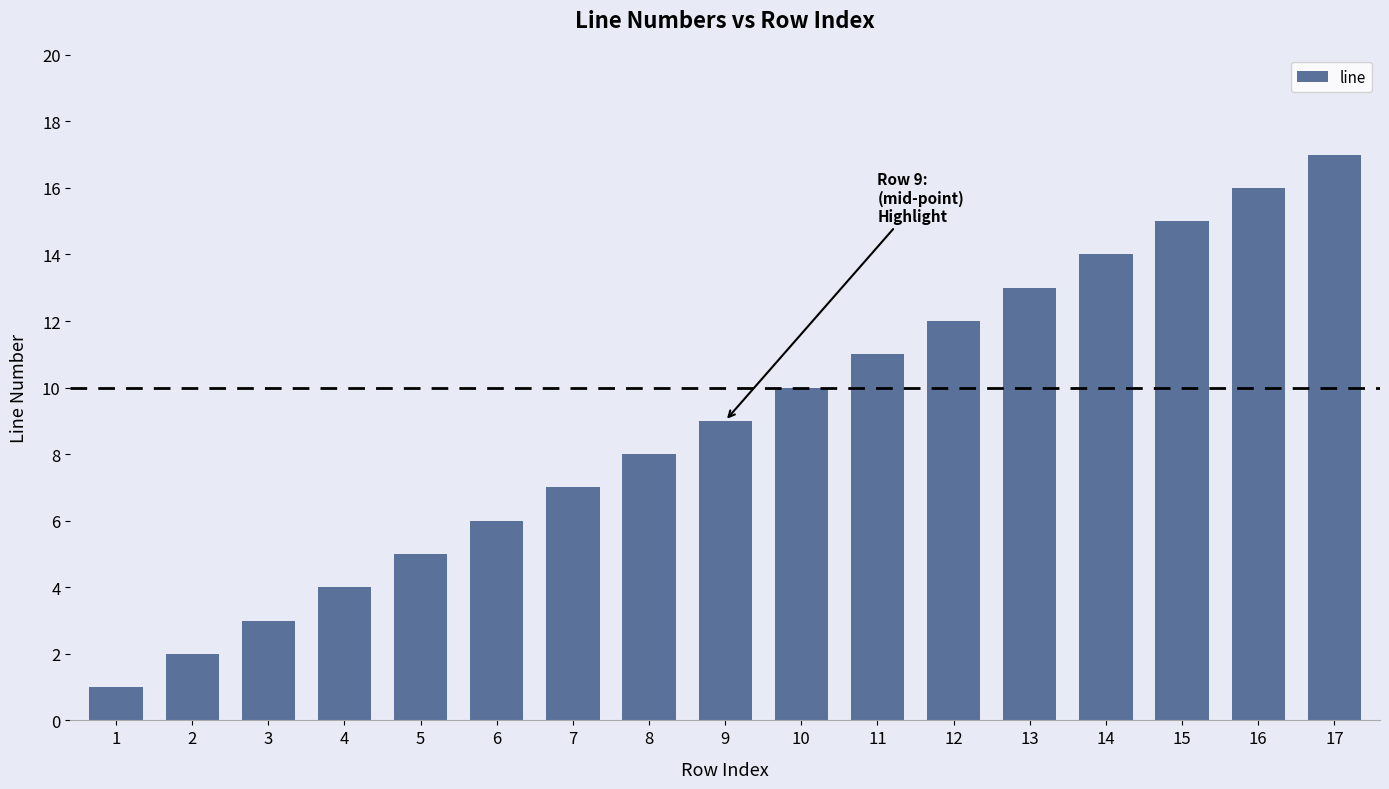

Rank the categories by value from lowest to highest.

1, 2, 3, 4, 5, 6, 7, 8, 9, 10, 11, 12, 13, 14, 15, 16, 17